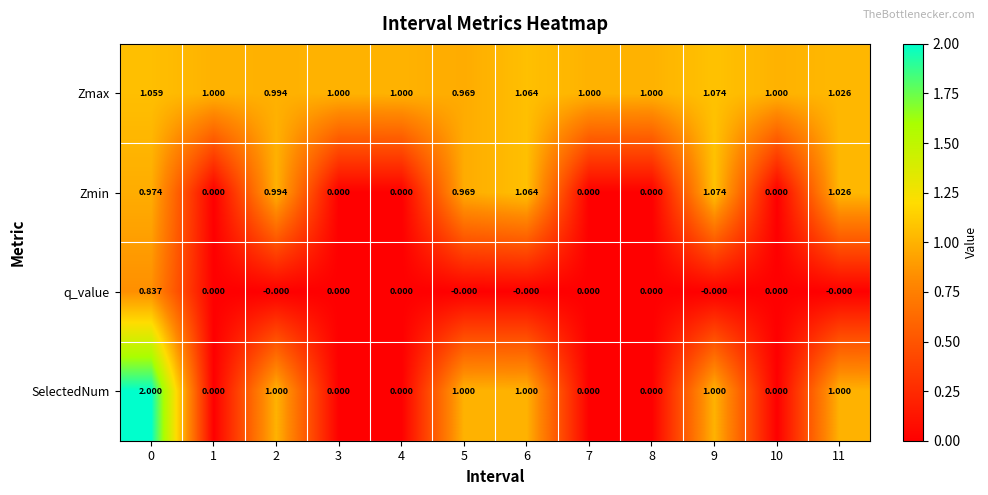

Which series has the widest spread of values?

SelectedNum